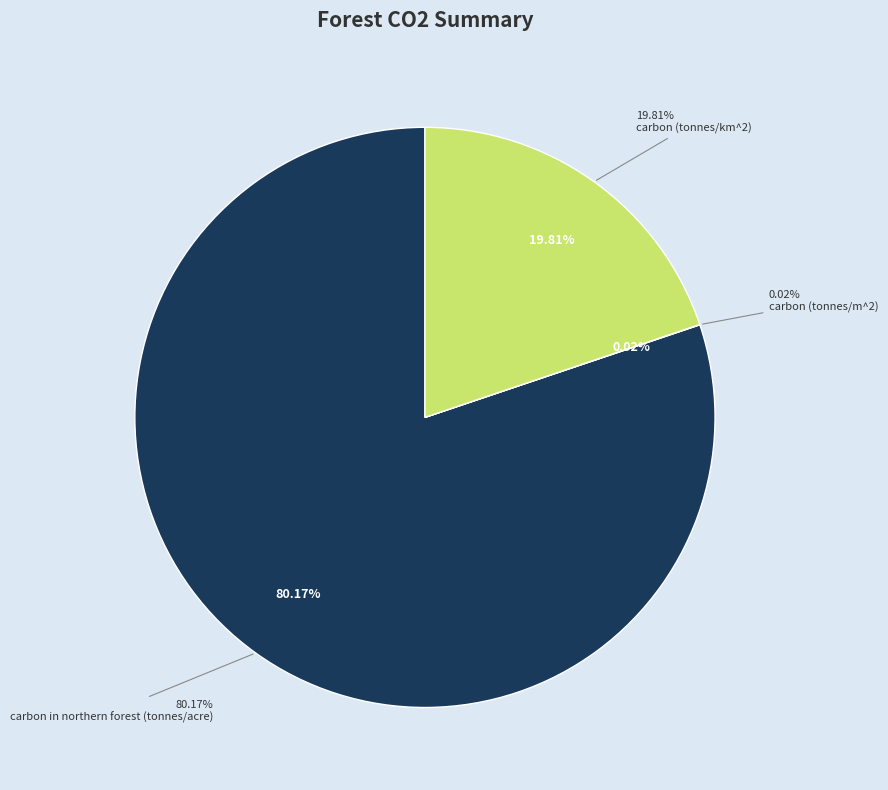

What is the smallest slice in the pie chart?

carbon (tonnes/m^2)